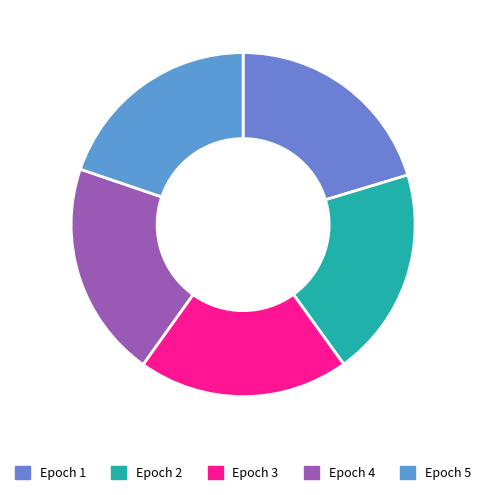

Count the number of slices in the pie.

5